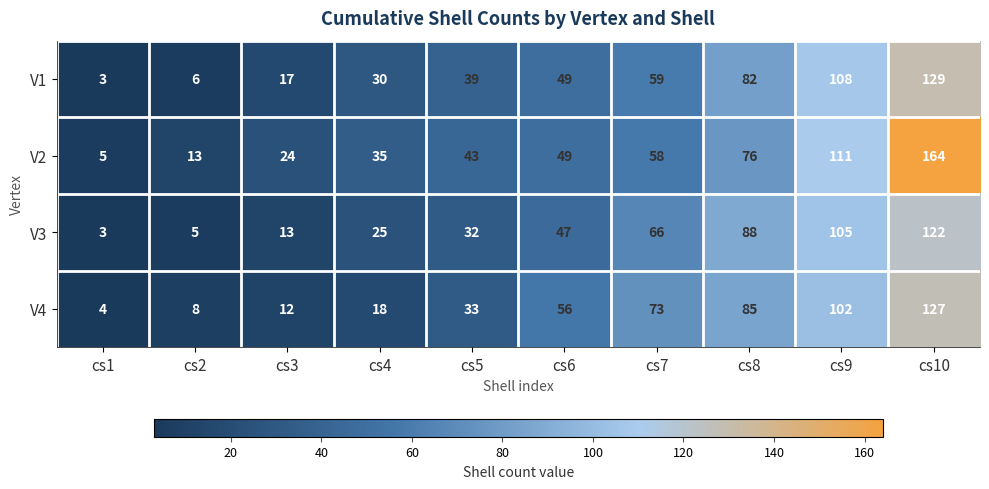

What is the sum of all V3 values?

506